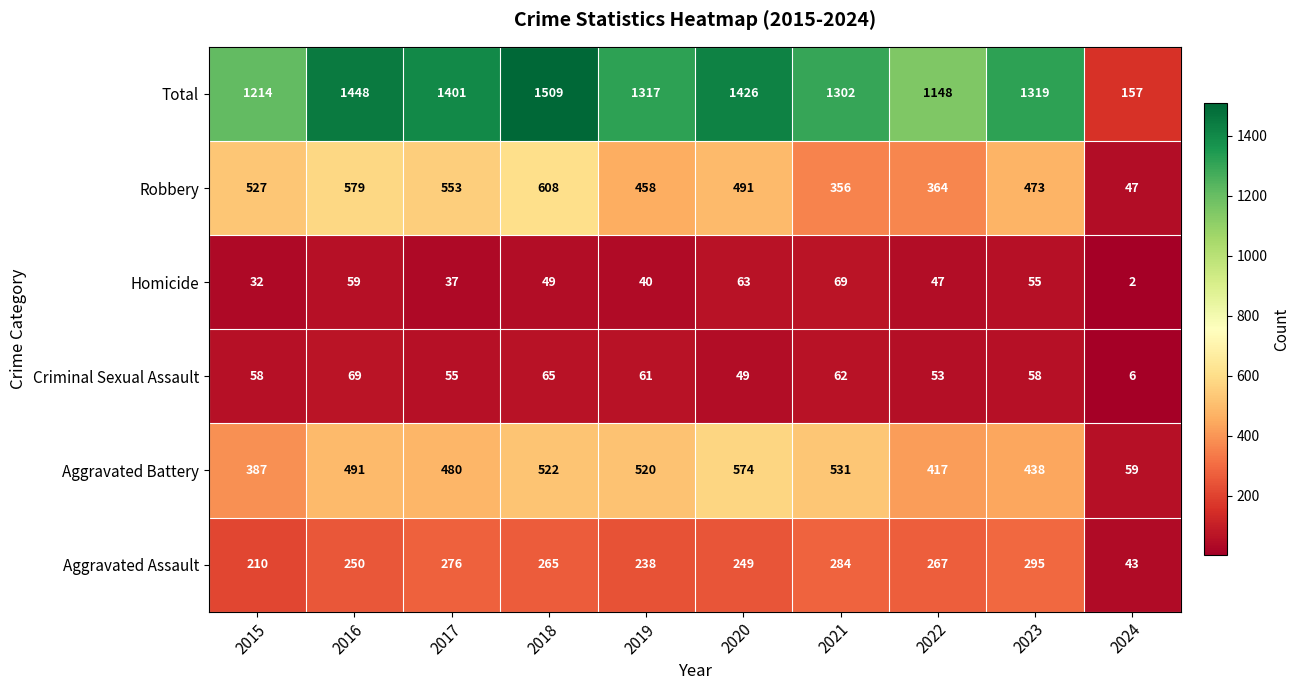

At which category does the chart reach its minimum across all series?

2024